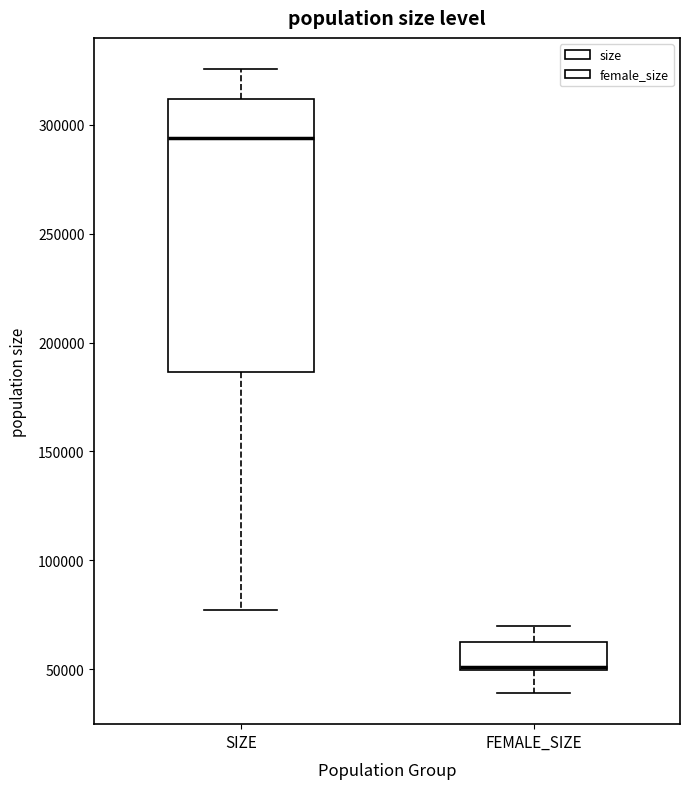

Reading left to right, transcribe this box plot: for each box, give where its median line is, the range the box spans, and where its two whiskers end, as read against the y-axis. The values are not printed on the chart, so give them approximately, as read against the axis.

SIZE: median 295000, box 185000 to 310000, whiskers 75000 to 325000
FEMALE_SIZE: median 50000 (just above the box's lower edge), box 50000 to 60000, whiskers 40000 to 70000